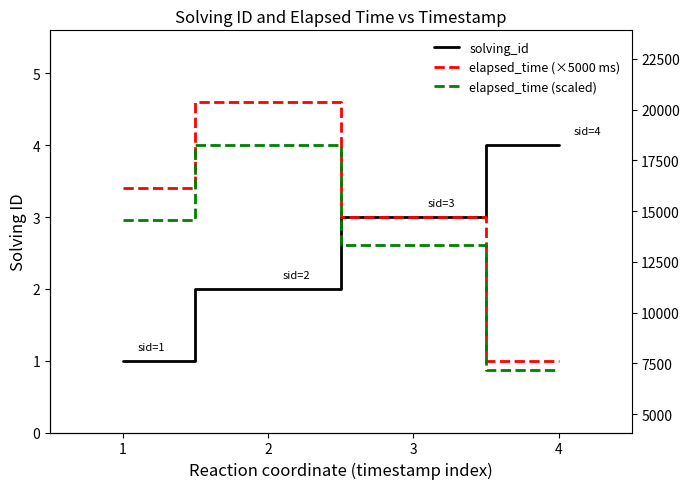

At which category does elapsed_time (×5000 ms) reach its first local peak?

2